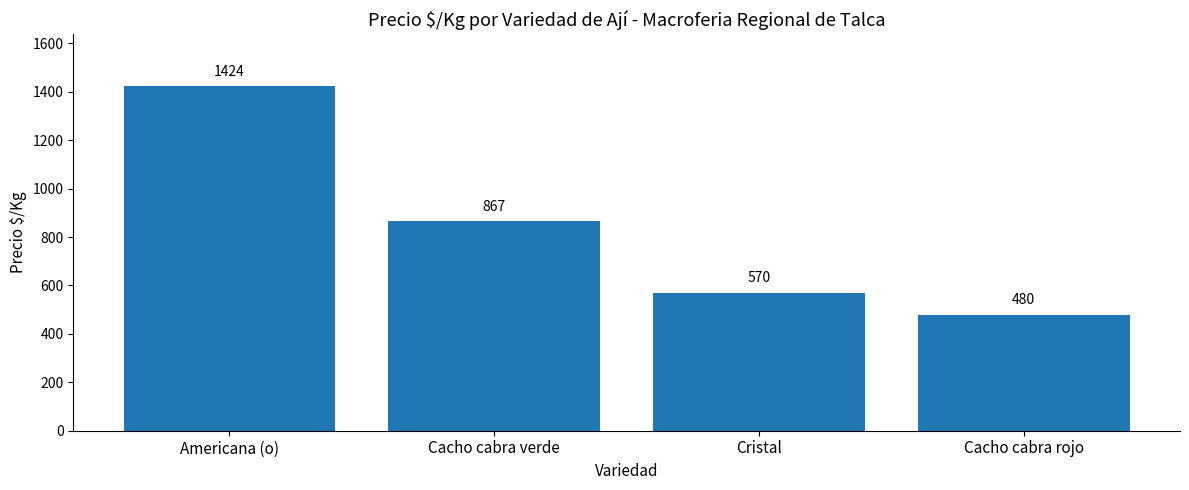

List the labels in order of value, largest first.

Americana (o), Cacho cabra verde, Cristal, Cacho cabra rojo